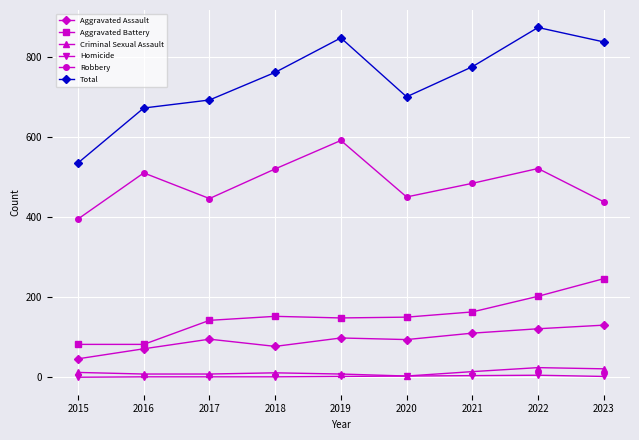

What is the total value across all series at 2020?

1400